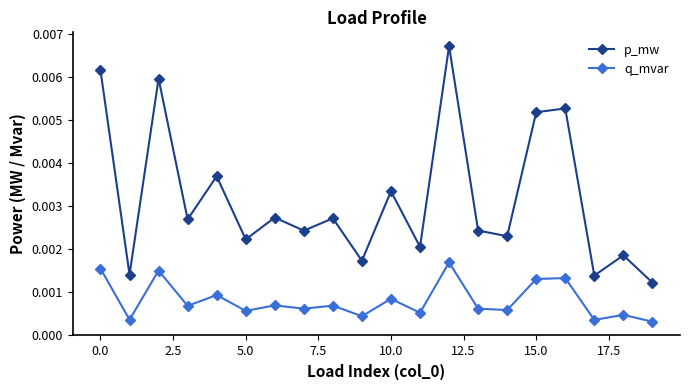

Rank the series by their average value, from lowest to highest.

q_mvar, p_mw